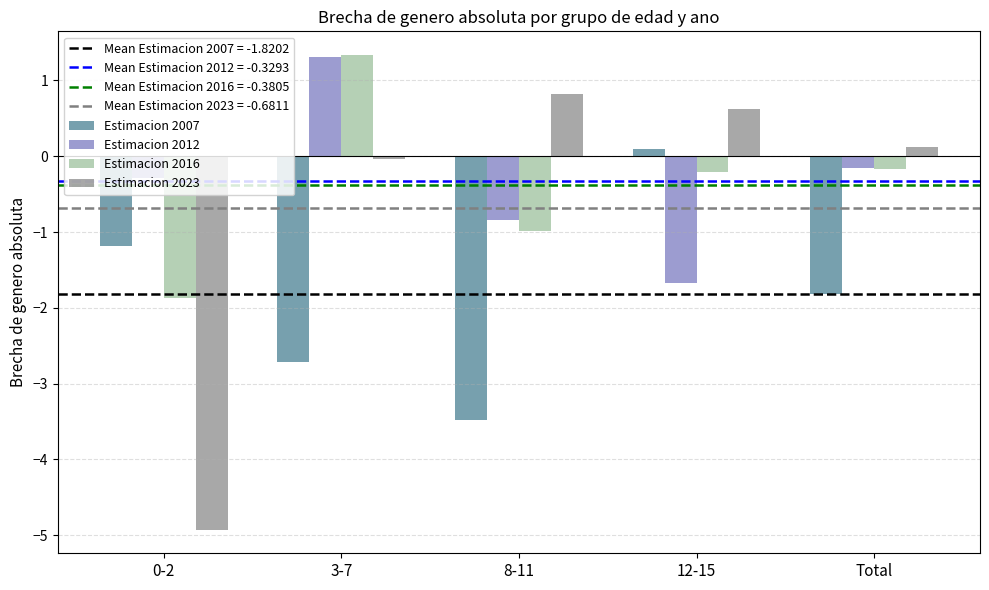

True or false: Estimacion 2012 has a value of -1.7 at 12-15.

True